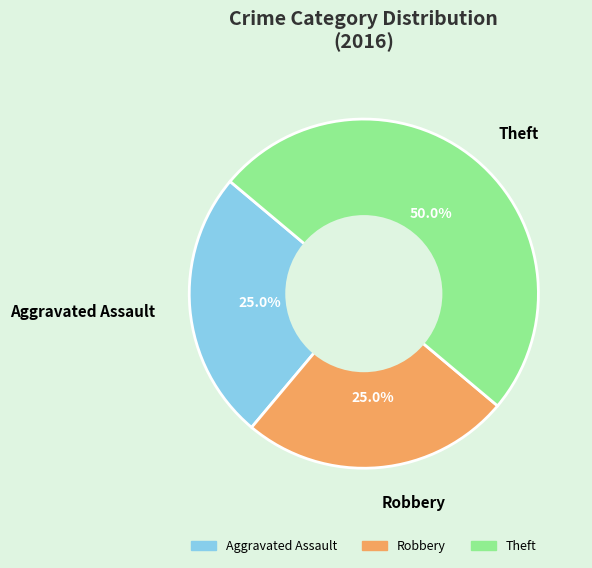

What percentage do Robbery and Theft together represent?

75.0%